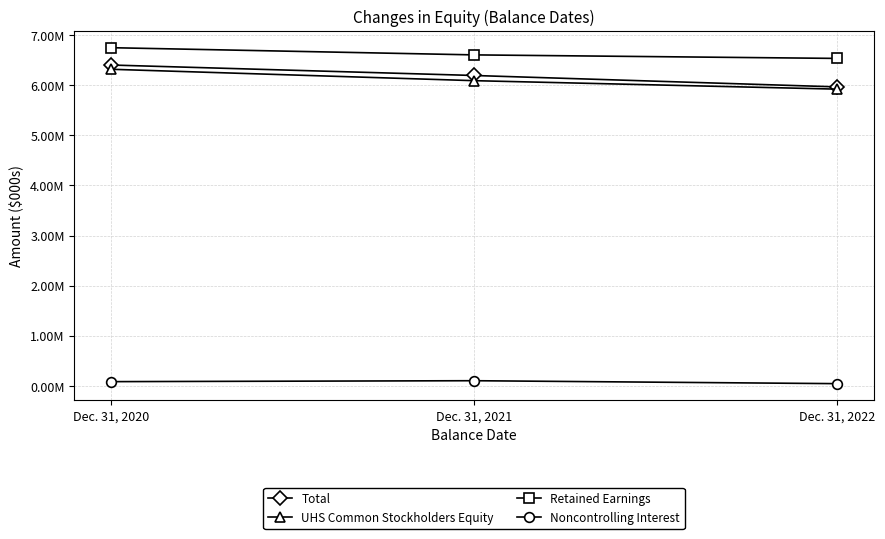

At which label does UHS Common Stockholders Equity first exceed 6089664?

Dec. 31, 2020